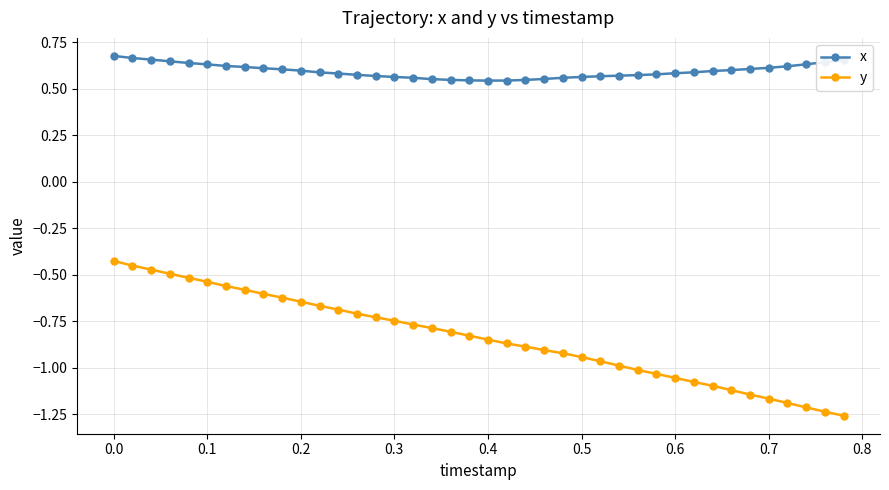

Does the chart have visible grid lines?

Yes